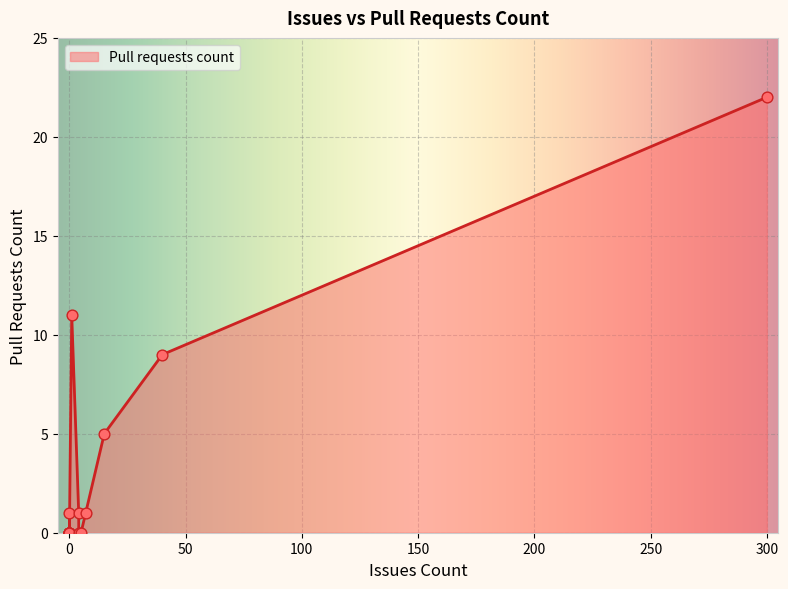

What is the change in value from 0 to 0?

-1